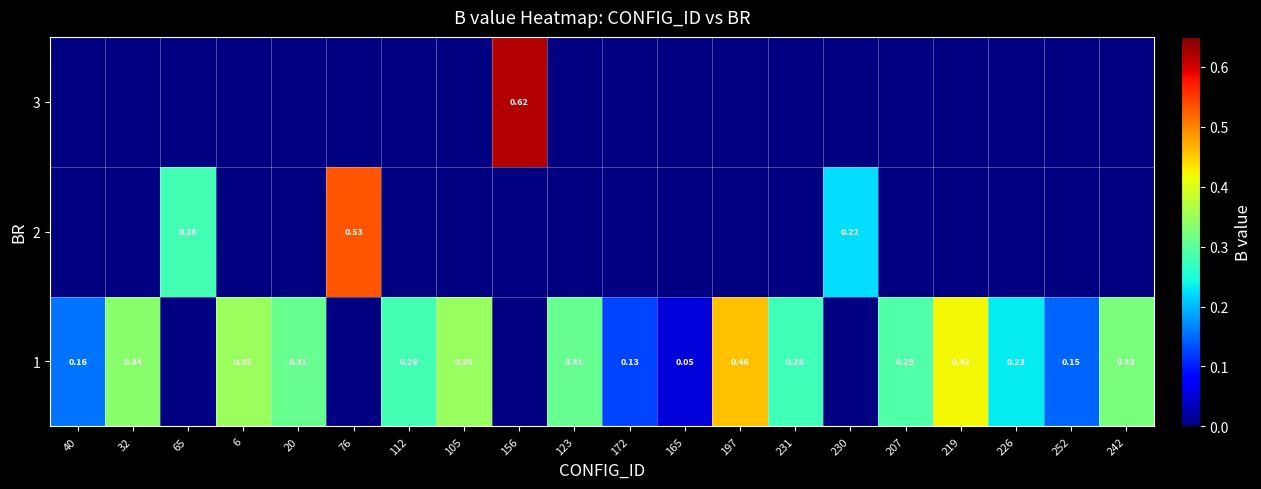

Rank the series by their average value, from highest to lowest.

1, 2, 3